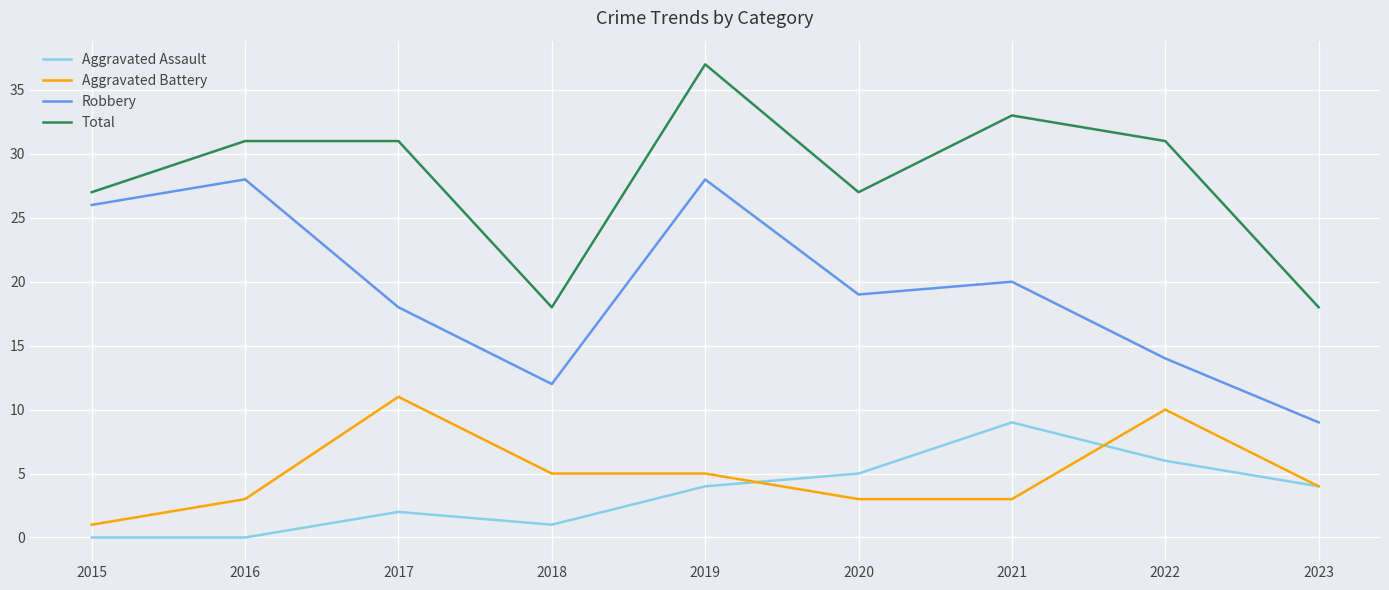

Rank the series by their maximum value, from lowest to highest.

Aggravated Assault, Aggravated Battery, Robbery, Total